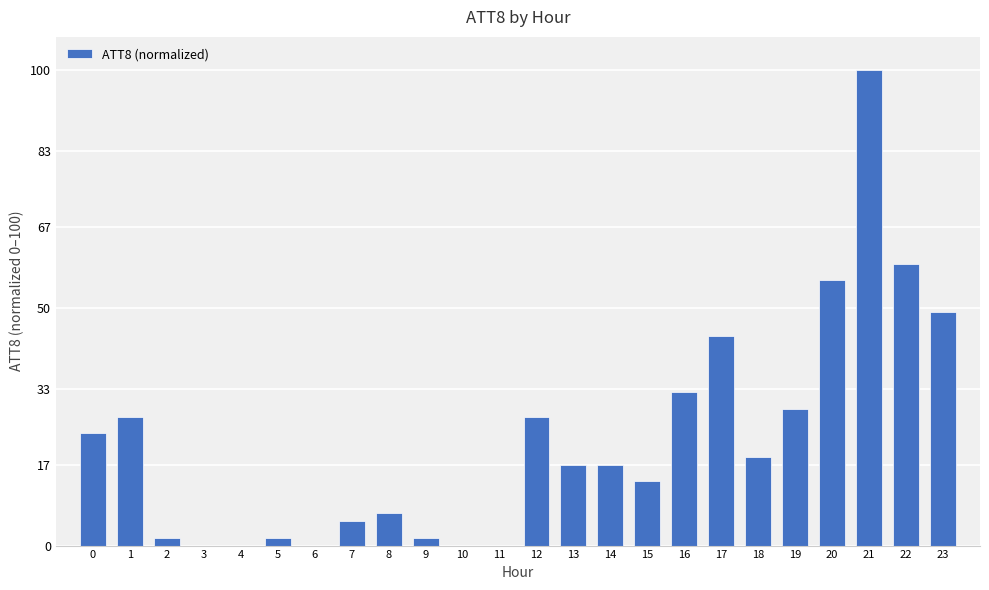

What is the sum of all values?

530.5